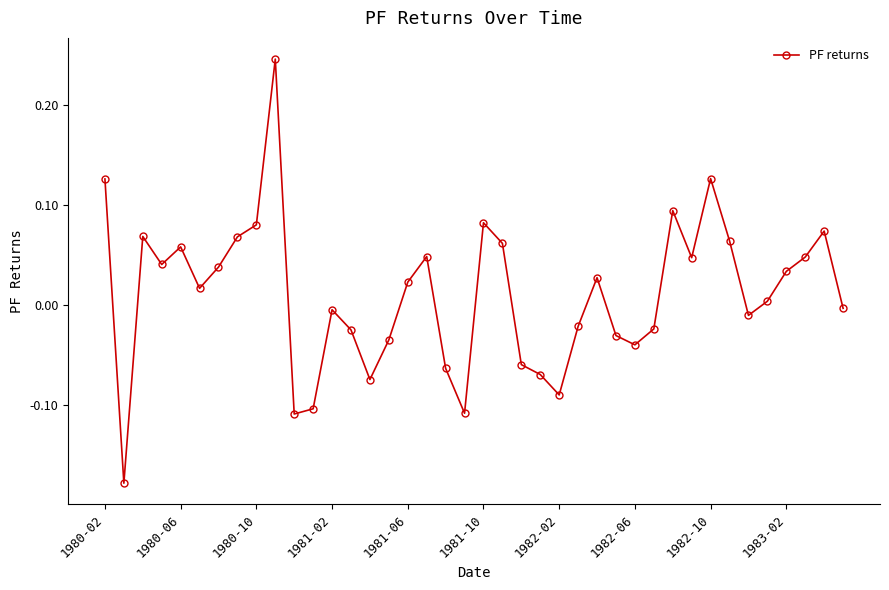

What is the sum of all values?

0.4